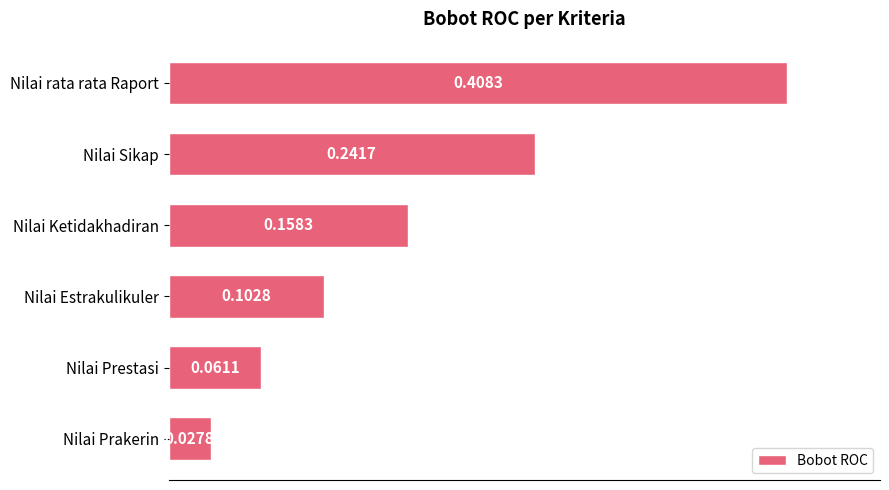

What is the label of the 2nd bar from the bottom?

Nilai Prestasi